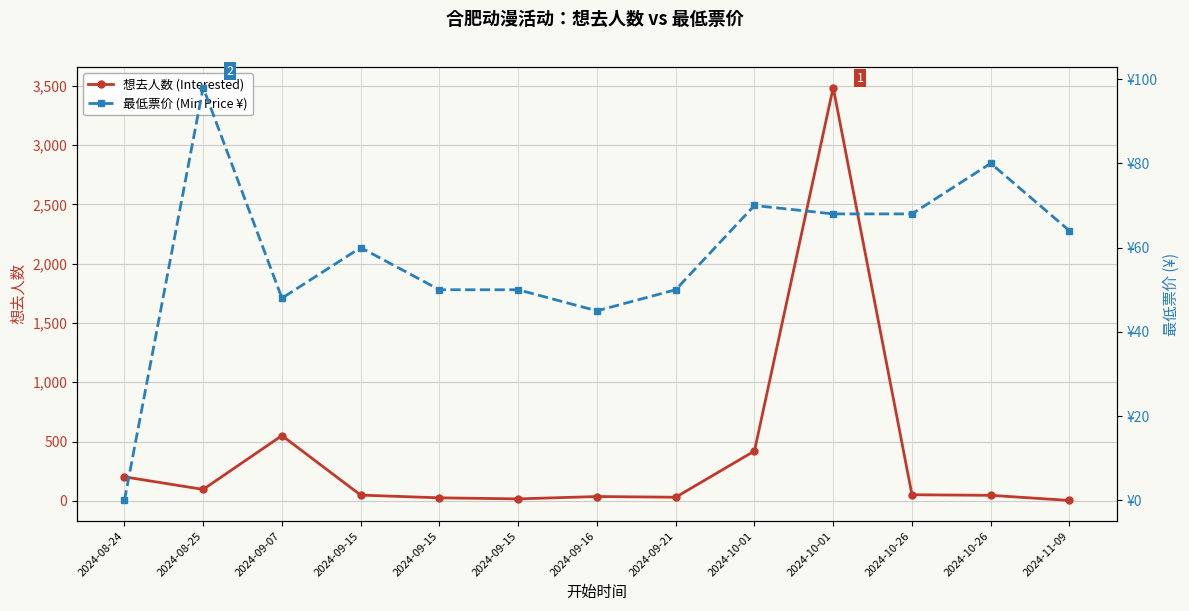

How many values in the 想去人数 (Interested) series are below 48?

6